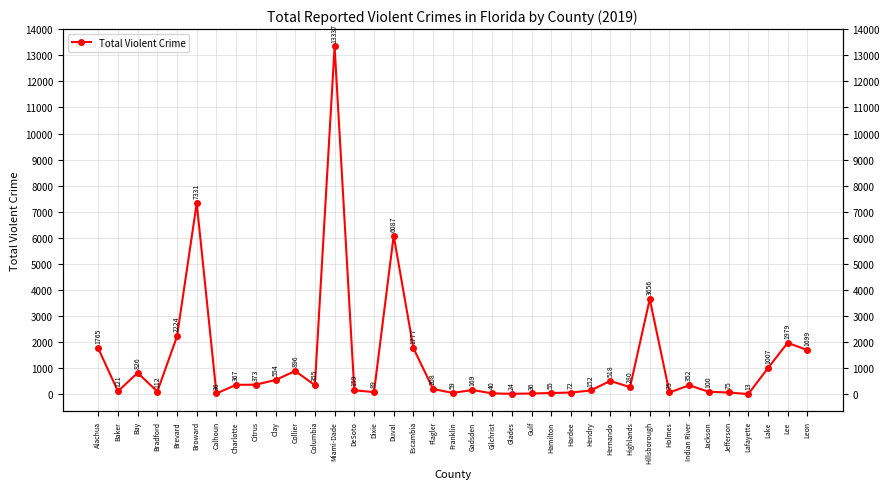

Rank the categories by value from lowest to highest.

Lafayette, Glades, Calhoun, Gulf, Gilchrist, Hamilton, Franklin, Hardee, Holmes, Jefferson, Dixie, Jackson, Bradford, Baker, Hendry, DeSoto, Gadsden, Flagler, Highlands, Indian River, Columbia, Charlotte, Citrus, Hernando, Clay, Bay, Collier, Lake, Leon, Alachua, Escambia, Lee, Brevard, Hillsborough, Duval, Broward, Miami-Dade